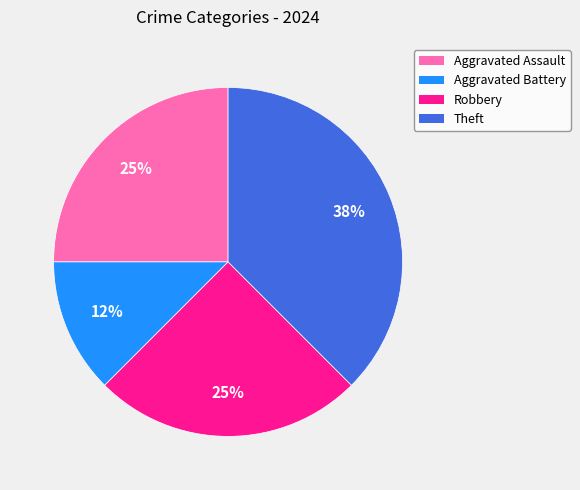

To the nearest percent, what percentage of the pie is Aggravated Assault?

25%